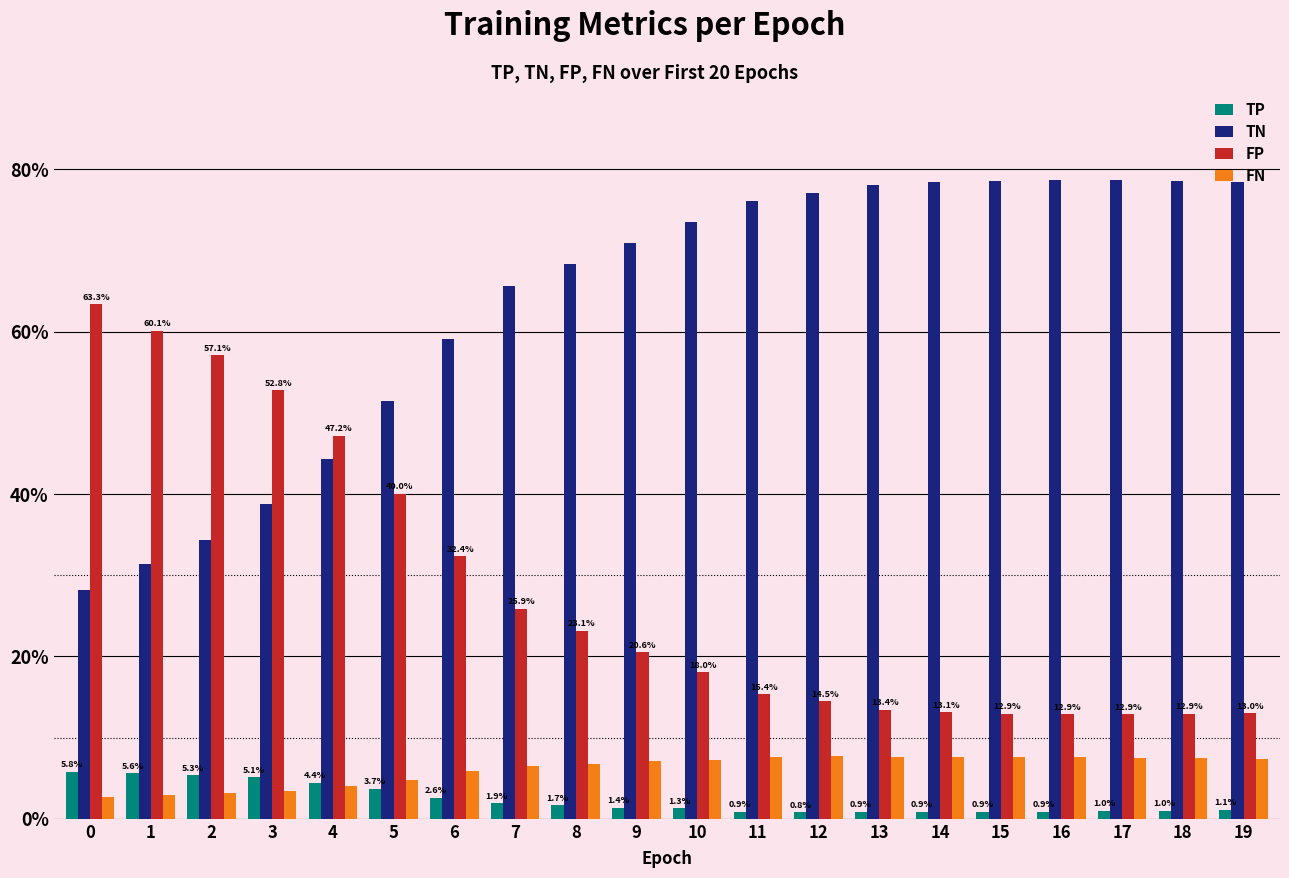

The value of TP at 12 is 0.8. True or false?

True